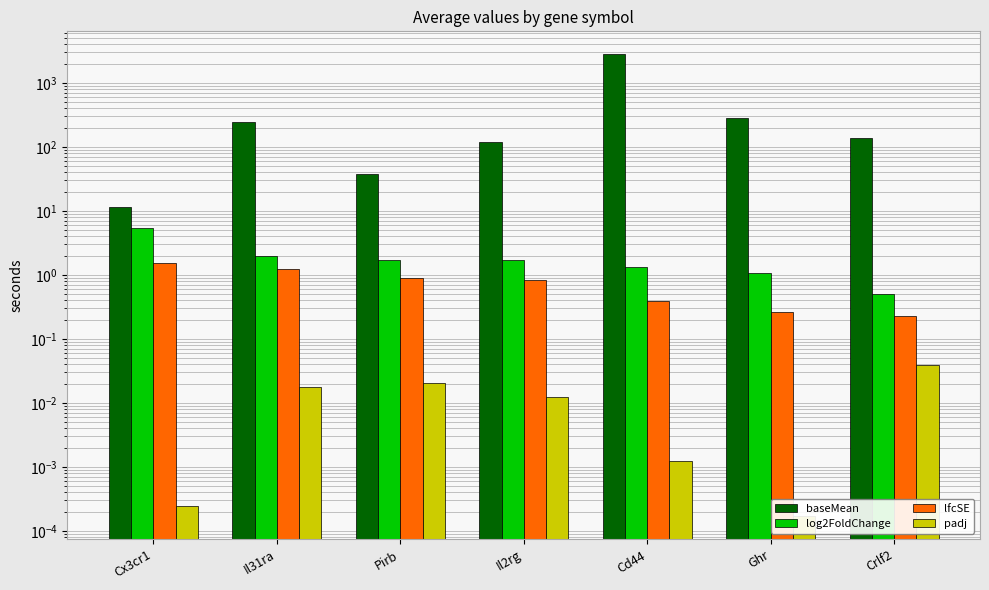

The value of baseMean at Cd44 is 2794.1. True or false?

True